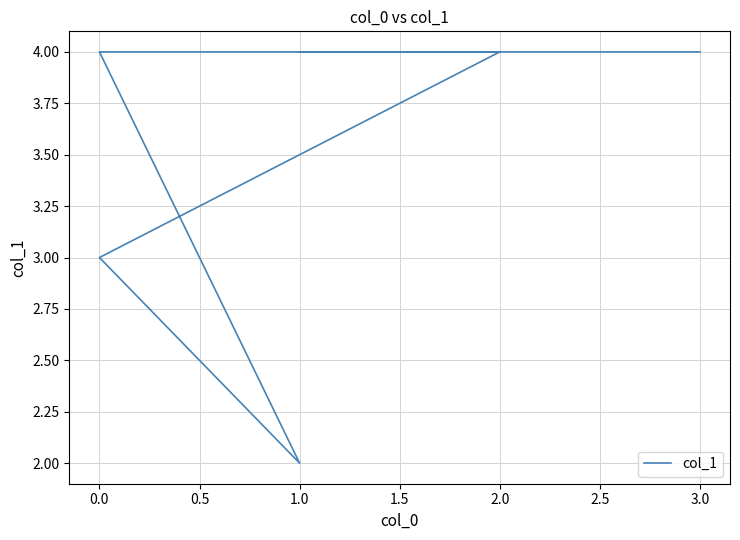

How many lines are shown in the chart?

1